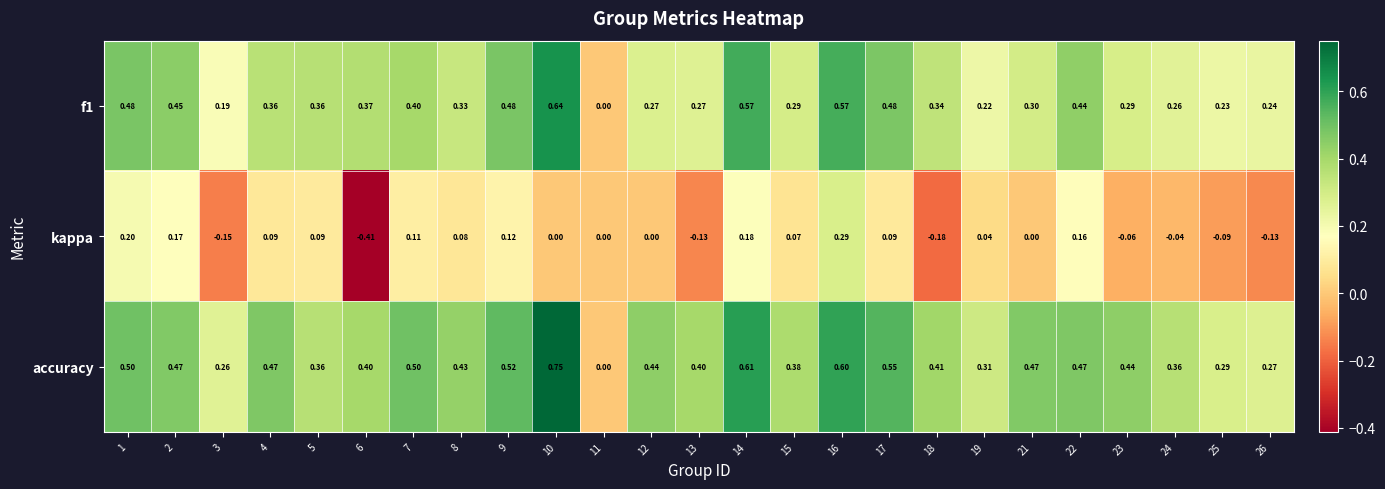

Which series changed the most between 1 and 18?

kappa